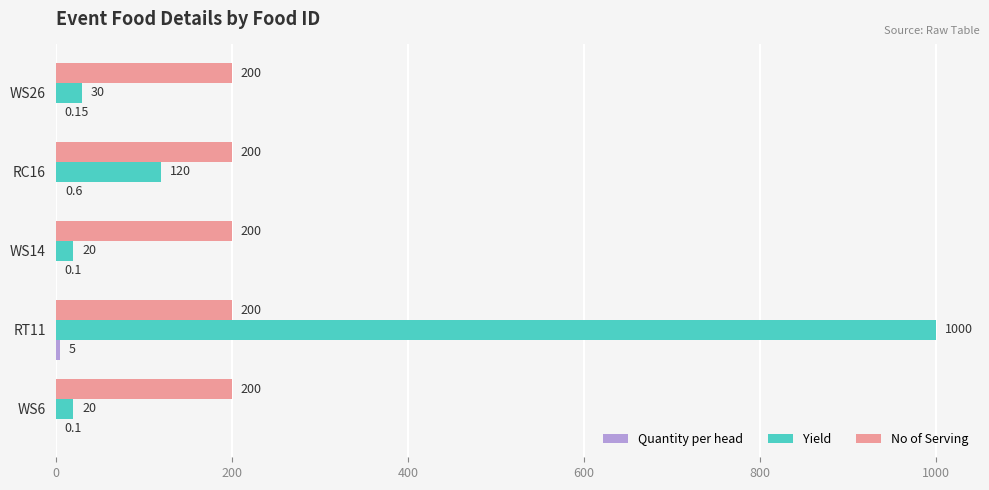

Which series changed the most between WS14 and WS26?

Yield